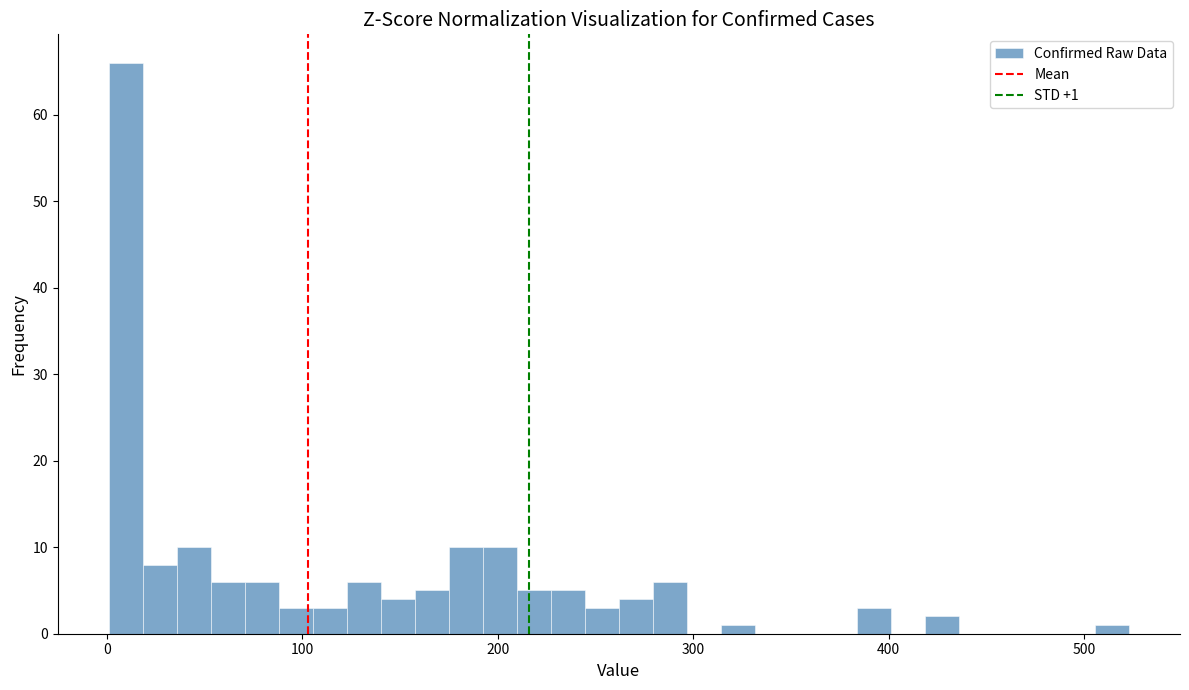

Around what value on the x-axis is the tallest bar? Give the approximate position of its centre, as read against the axis.

10